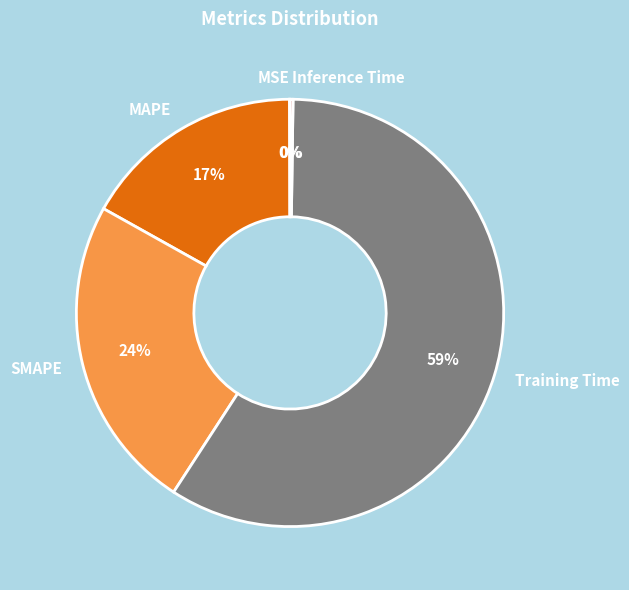

Which slice is the largest?

Training Time